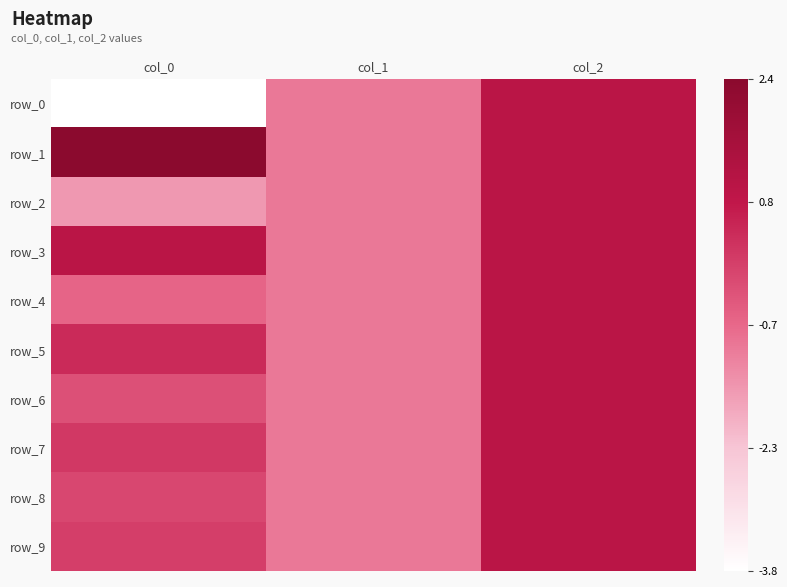

Is the value of row_9 at col_1 greater than the value of row_2 at col_0?

Yes